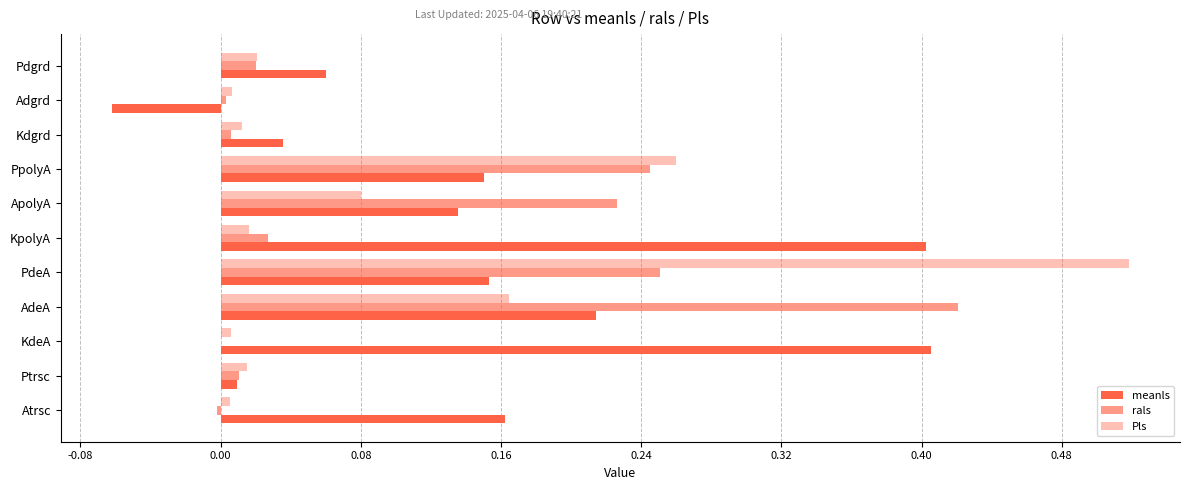

What is the value of the meanls bar at the 11th from the left?

0.1